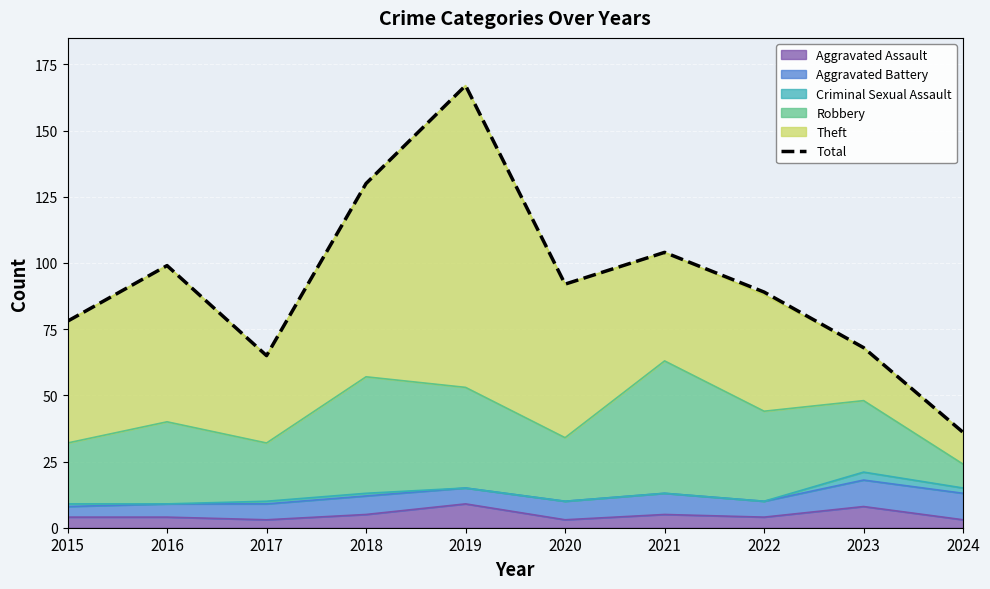

Rank the categories by value from highest to lowest.

2019, 2018, 2021, 2016, 2020, 2022, 2015, 2023, 2017, 2024